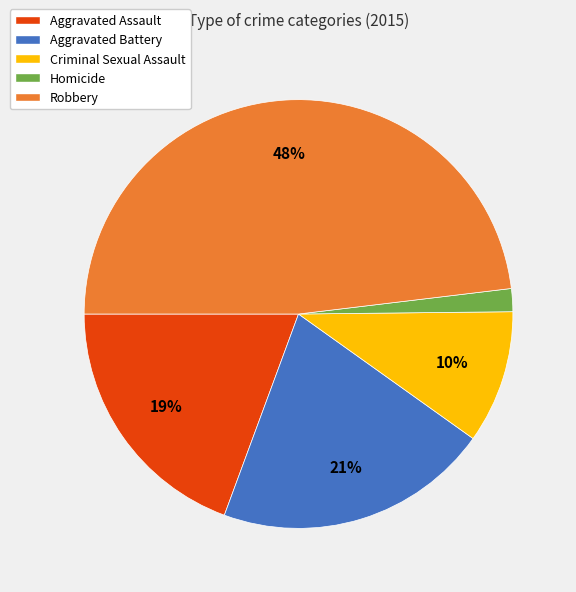

Which has a higher value, Aggravated Assault or Aggravated Battery?

Aggravated Battery